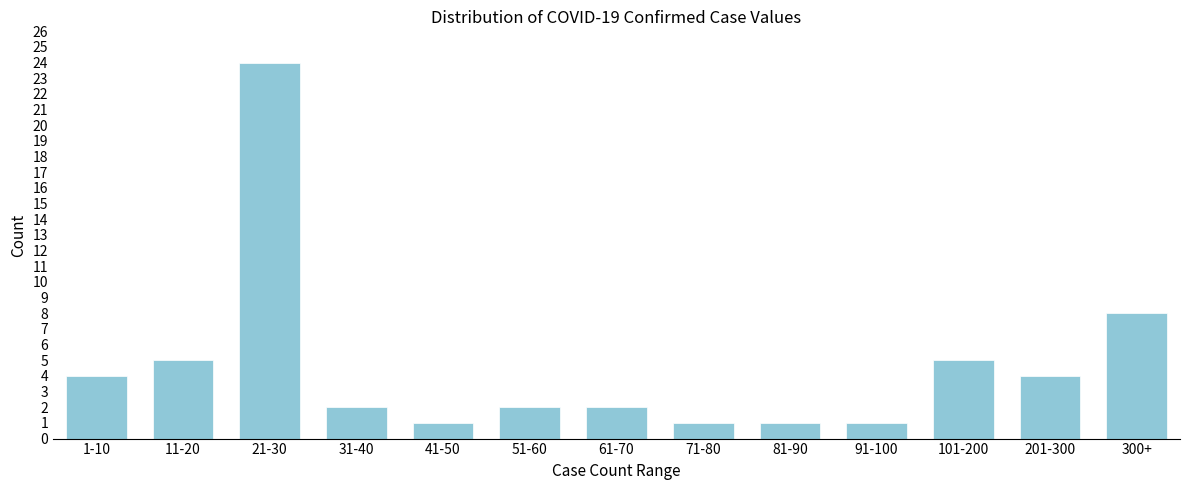

Reading left to right, what are all the values shown in this chart?

1-10=4	11-20=5	21-30=24	31-40=2	41-50=1	51-60=2	61-70=2	71-80=1	81-90=1	91-100=1	101-200=5	201-300=4	300+=8